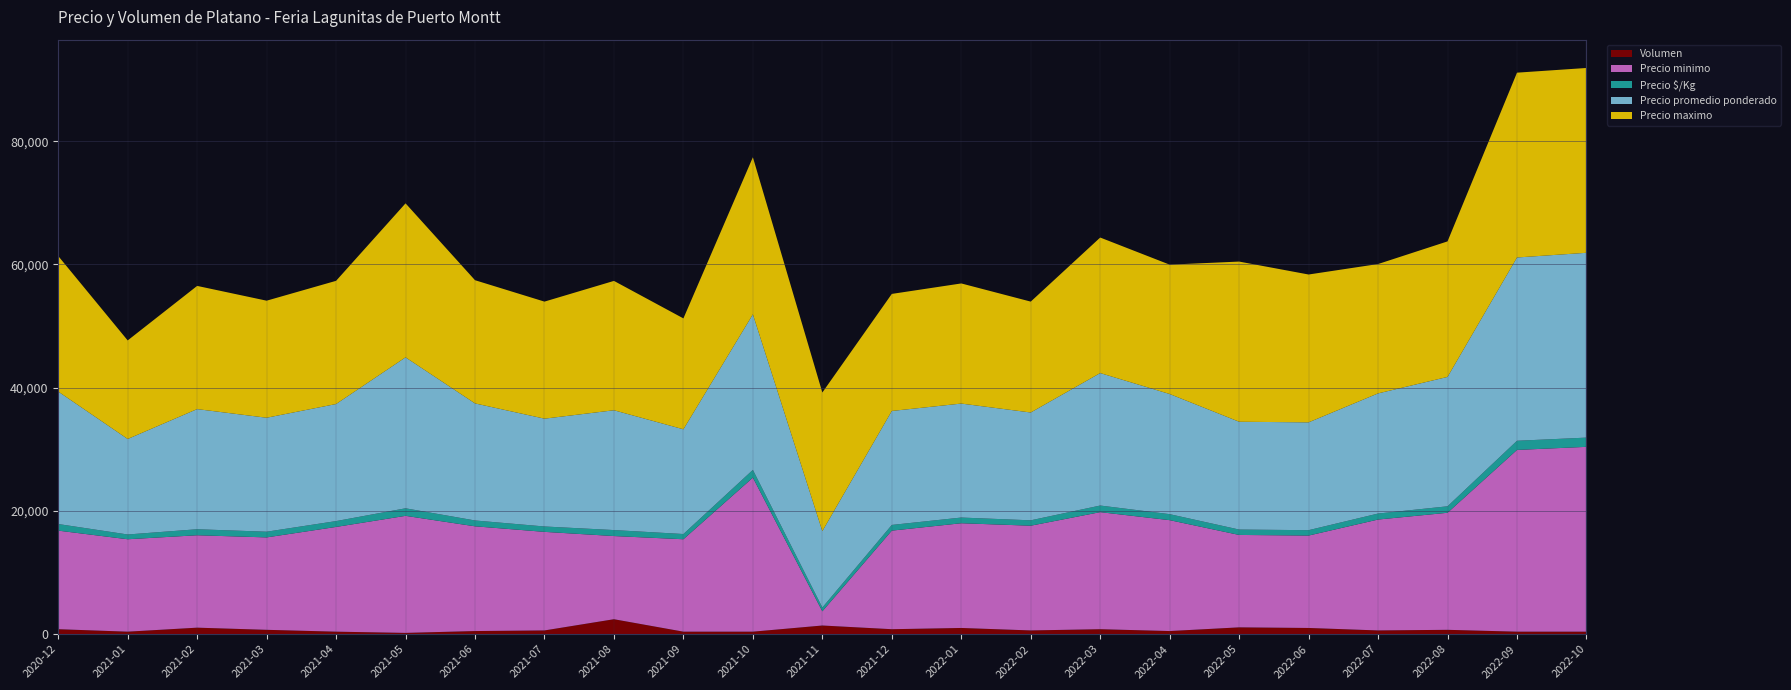

Reading left to right, list all the values displayed in this chart.

Precio minimo: 2020-12=16000	2021-01=15000	2021-02=15000	2021-03=15000	2021-04=17000	2021-05=19000	2021-06=17000	2021-07=16000	2021-08=13500	2021-09=15000	2021-10=25000	2021-11=2300	2021-12=16000	2022-01=17000	2022-02=17000	2022-03=19000	2022-04=18000	2022-05=15000	2022-06=15000	2022-07=18000	2022-08=19000	2022-09=29500	2022-10=30000
Precio maximo: 2020-12=22000	2021-01=16000	2021-02=20000	2021-03=19000	2021-04=20000	2021-05=25000	2021-06=20000	2021-07=19000	2021-08=21000	2021-09=18000	2021-10=25500	2021-11=22500	2021-12=19000	2022-01=19500	2022-02=18000	2022-03=22000	2022-04=21000	2022-05=26000	2022-06=24000	2022-07=21000	2022-08=22000	2022-09=30000	2022-10=30000
Precio promedio ponderado: 2020-12=21500	2021-01=15500	2021-02=19500	2021-03=18500	2021-04=19000	2021-05=24500	2021-06=19000	2021-07=17500	2021-08=19446	2021-09=17000	2021-10=25250	2021-11=12400	2021-12=18500	2022-01=18500	2022-02=17500	2022-03=21500	2022-04=19500	2022-05=17500	2022-06=17500	2022-07=19500	2022-08=21000	2022-09=29750	2022-10=30000
Precio $/Kg: 2020-12=1075	2021-01=775	2021-02=975	2021-03=925	2021-04=950	2021-05=1225	2021-06=950	2021-07=875	2021-08=972	2021-09=850	2021-10=1262	2021-11=620	2021-12=925	2022-01=925	2022-02=875	2022-03=1075	2022-04=975	2022-05=875	2022-06=875	2022-07=975	2022-08=1050	2022-09=1488	2022-10=1500
Volumen: 2020-12=800	2021-01=400	2021-02=1050	2021-03=700	2021-04=400	2021-05=200	2021-06=500	2021-07=600	2021-08=2420	2021-09=400	2021-10=400	2021-11=1400	2021-12=800	2022-01=1000	2022-02=600	2022-03=800	2022-04=500	2022-05=1100	2022-06=1000	2022-07=600	2022-08=700	2022-09=400	2022-10=400